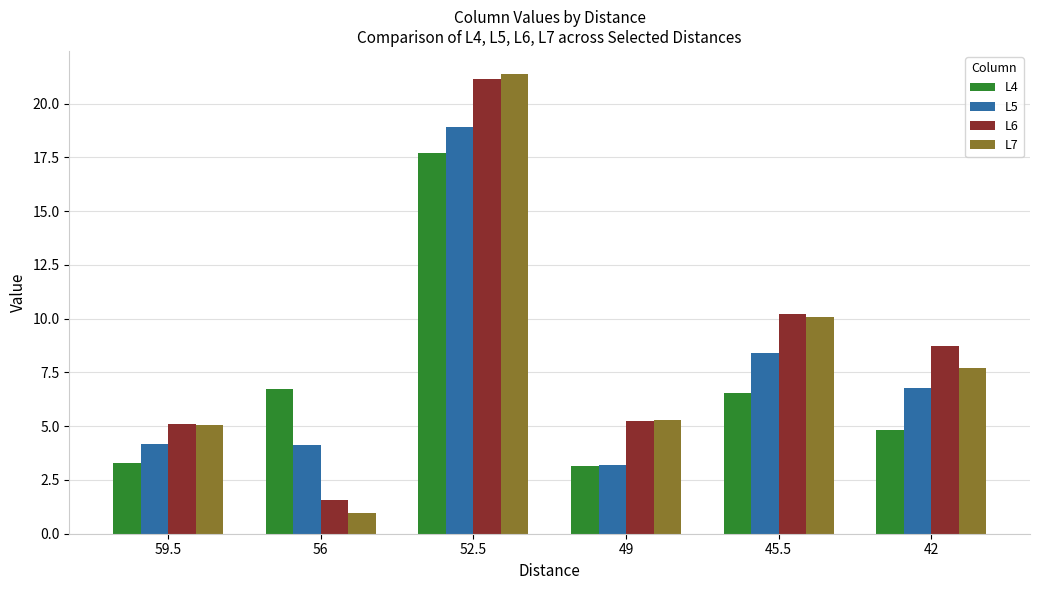

Which series has the widest spread of values?

L7